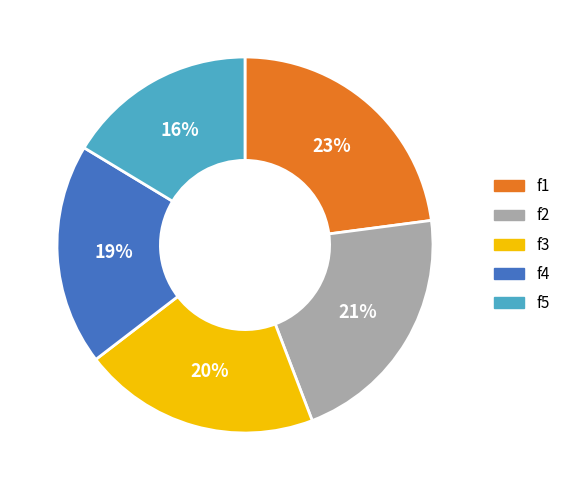

What is the largest slice in the pie chart?

f1